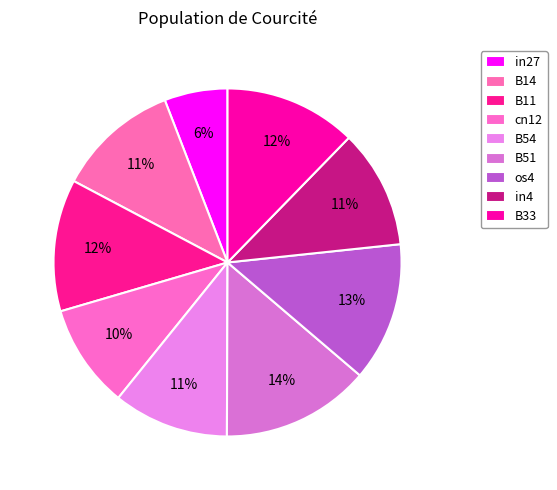

Is there any slice that represents more than half of the pie?

No